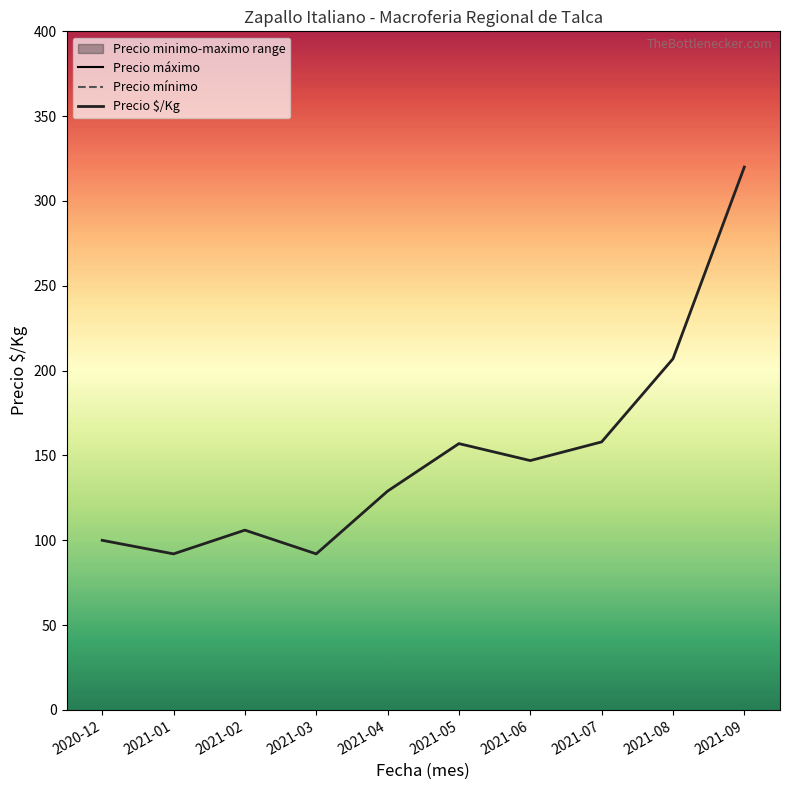

At which category does the chart reach its peak across all series?

2021-09